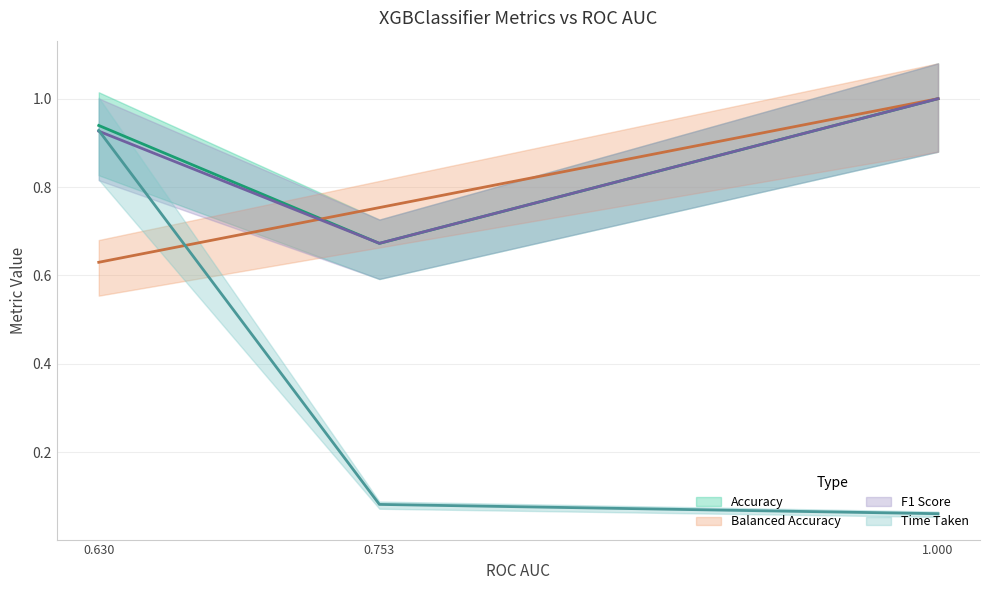

What is the sum of the Balanced Accuracy values at 0.753 and 0.630?

1.4